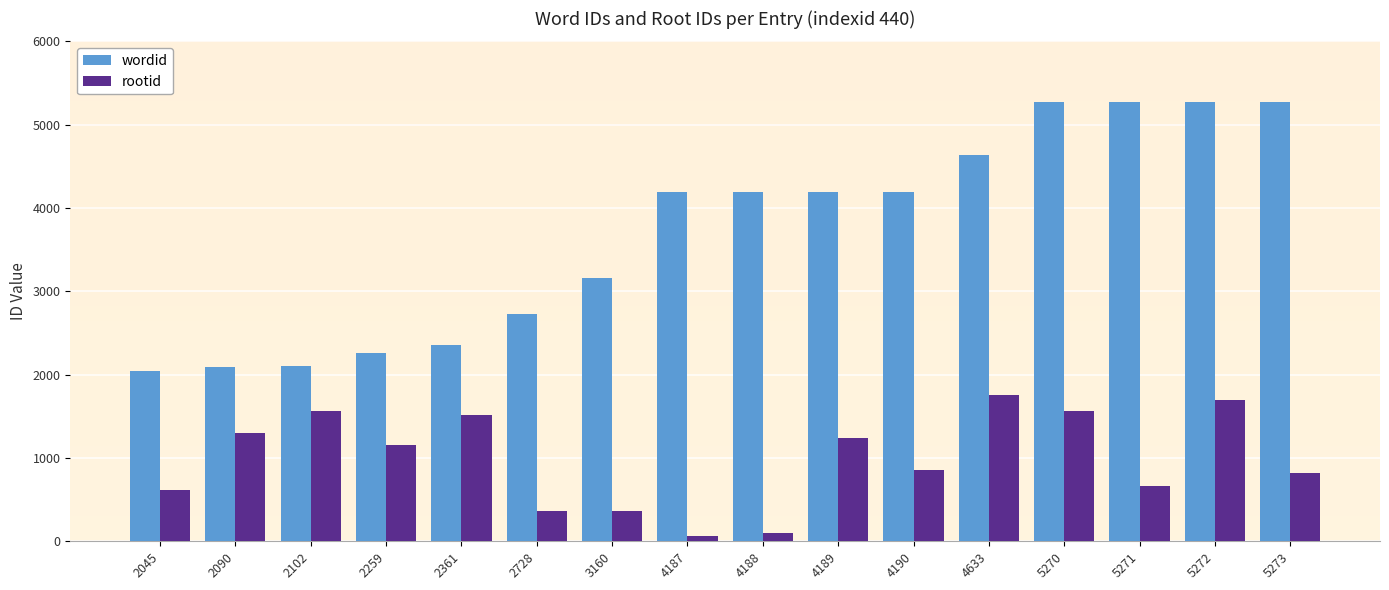

Between 2259 and 5272, which series saw the biggest shift?

wordid